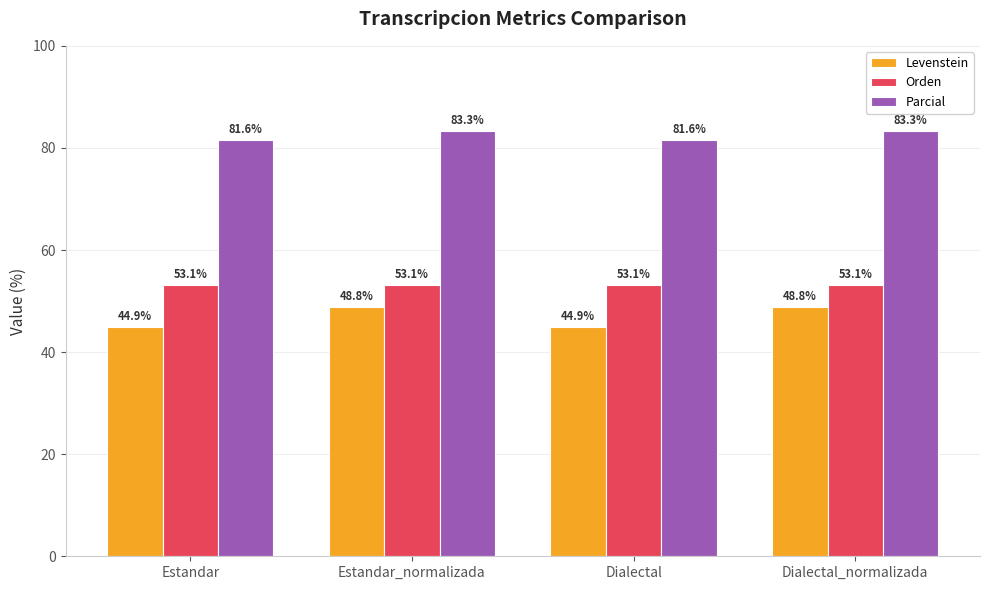

What is the value of the Parcial bar at the 4th from the left?

83.3